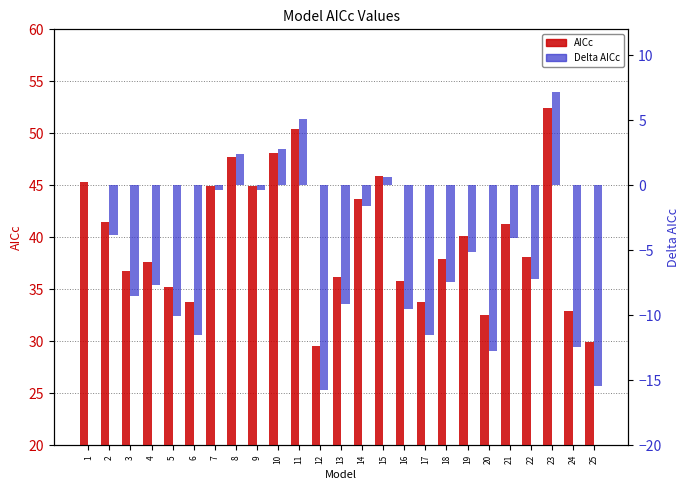

How many bars are there in total?

50